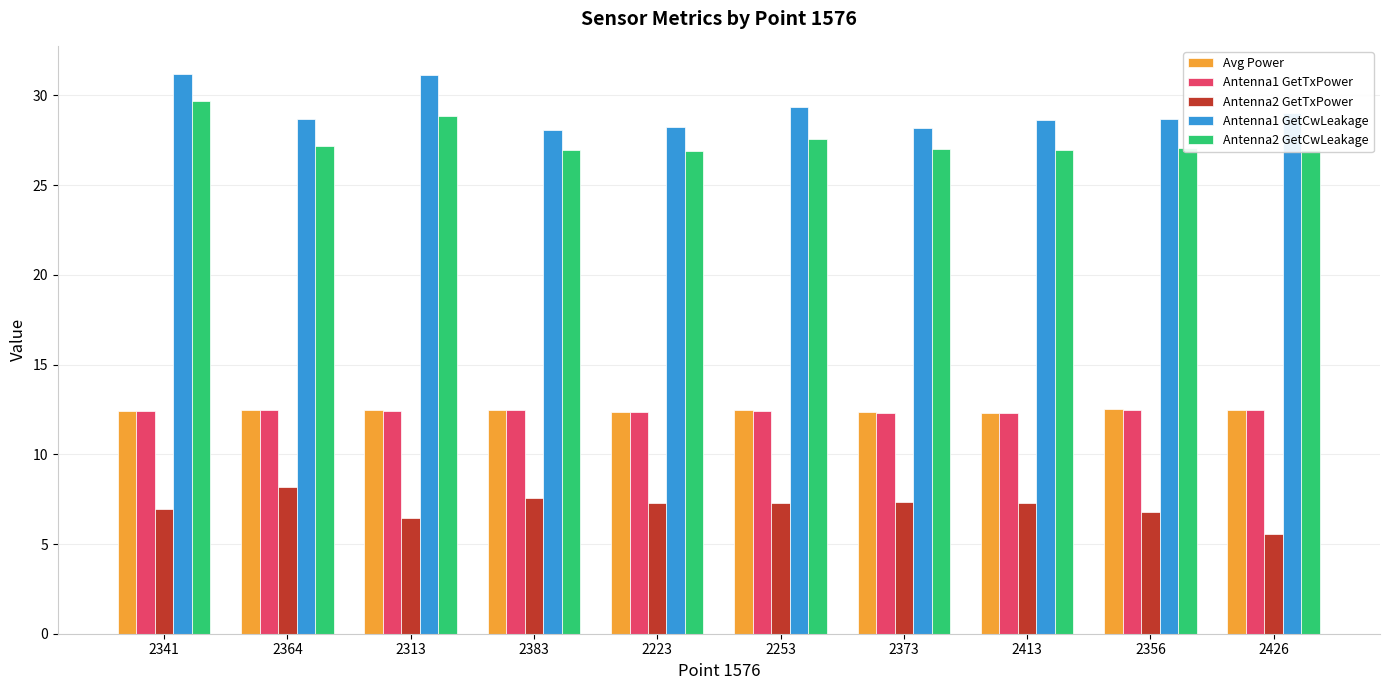

How many groups of bars are there?

10